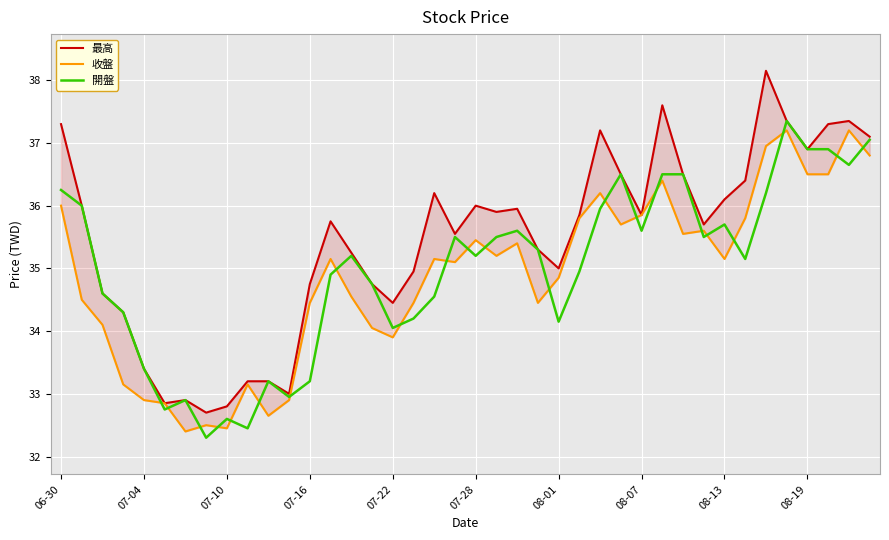

What is the minimum value for 開盤?

32.3